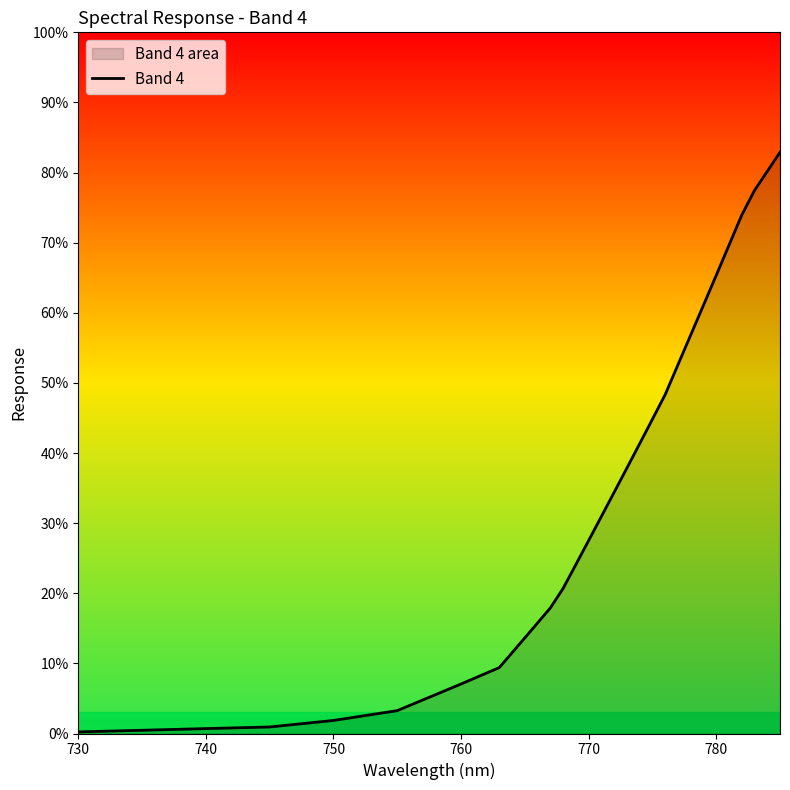

Count the number of categories in the chart.

40